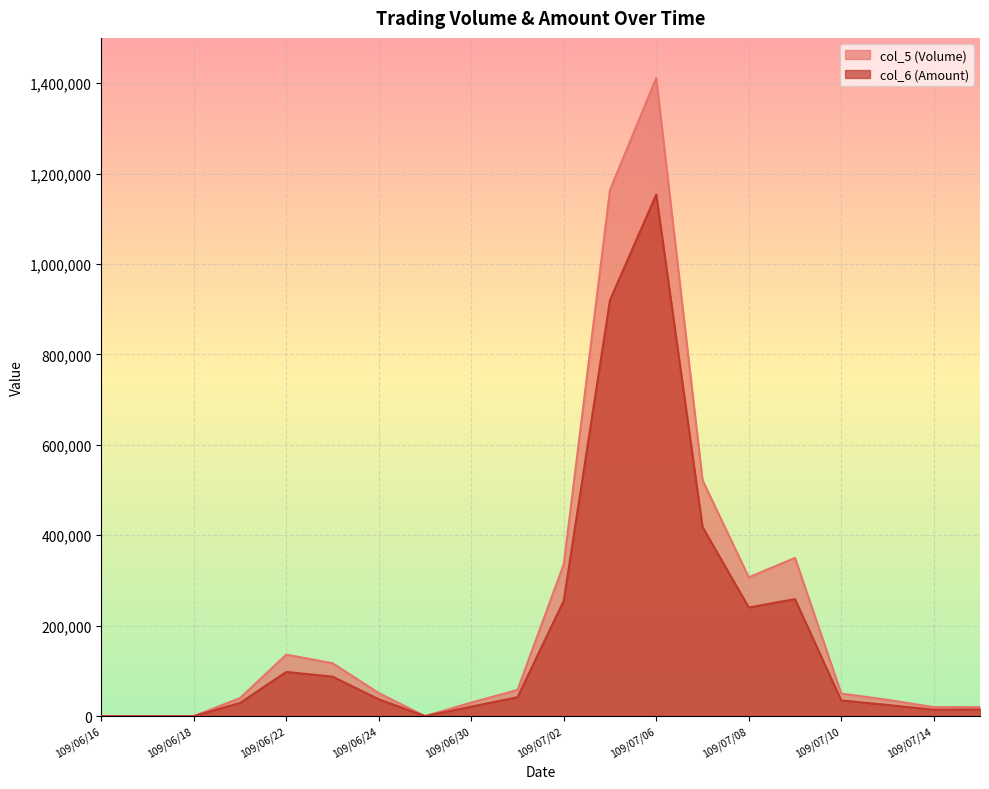

Where is the first local maximum for col_5 (Volume)?

109/06/22